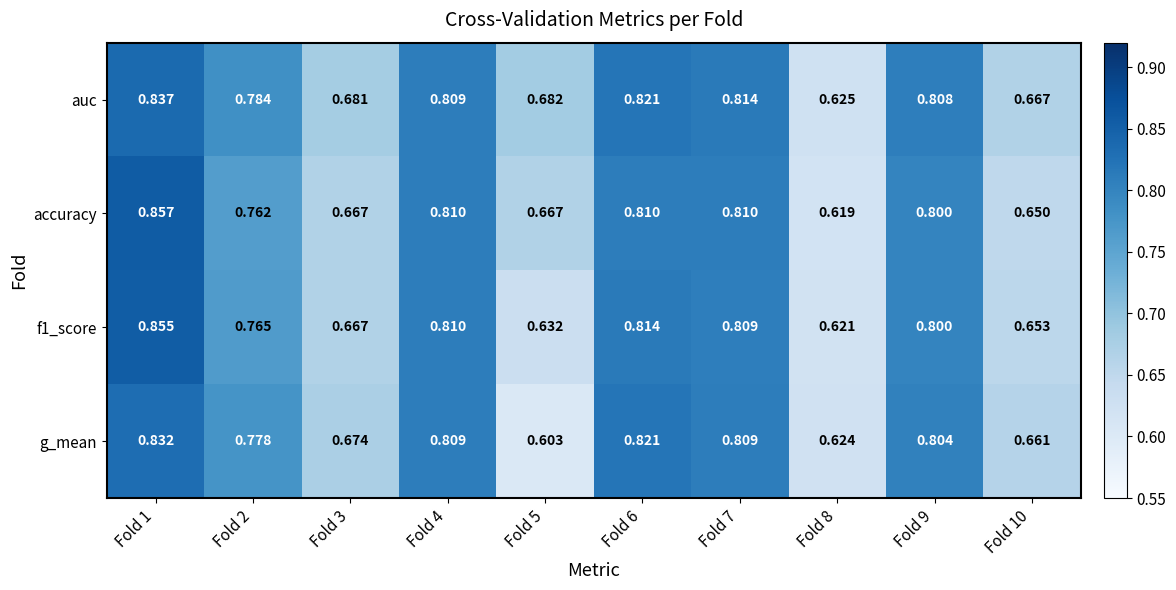

Which series has the widest spread of values?

accuracy